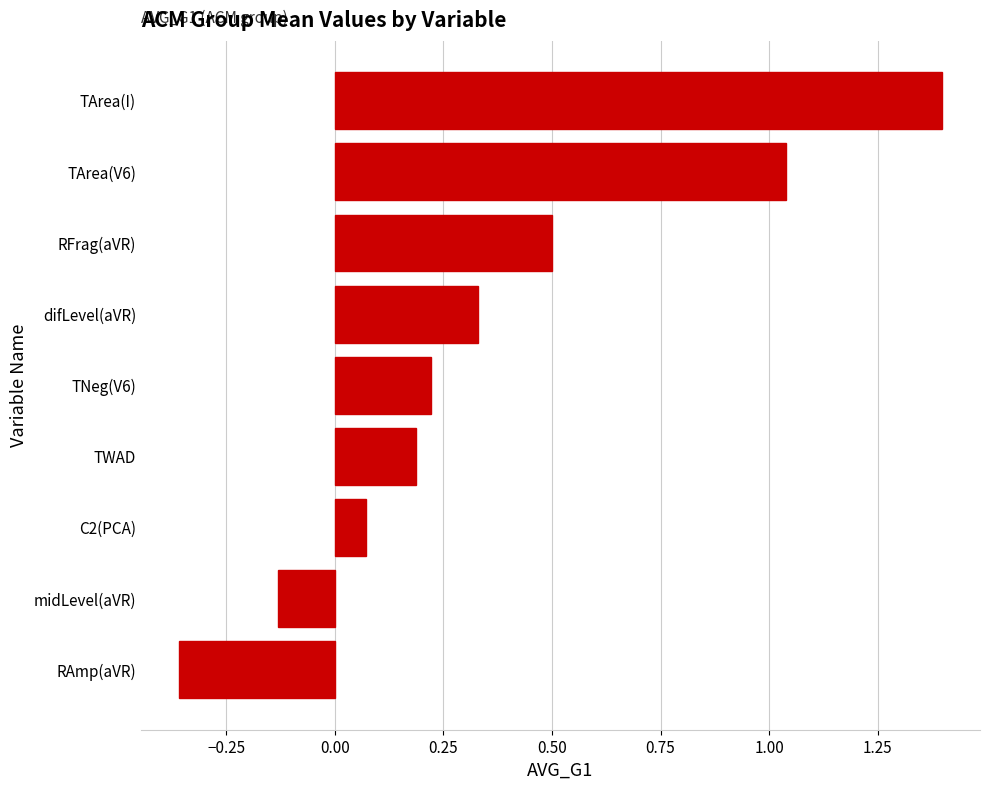

What is the difference between the maximum and minimum values?

1.8